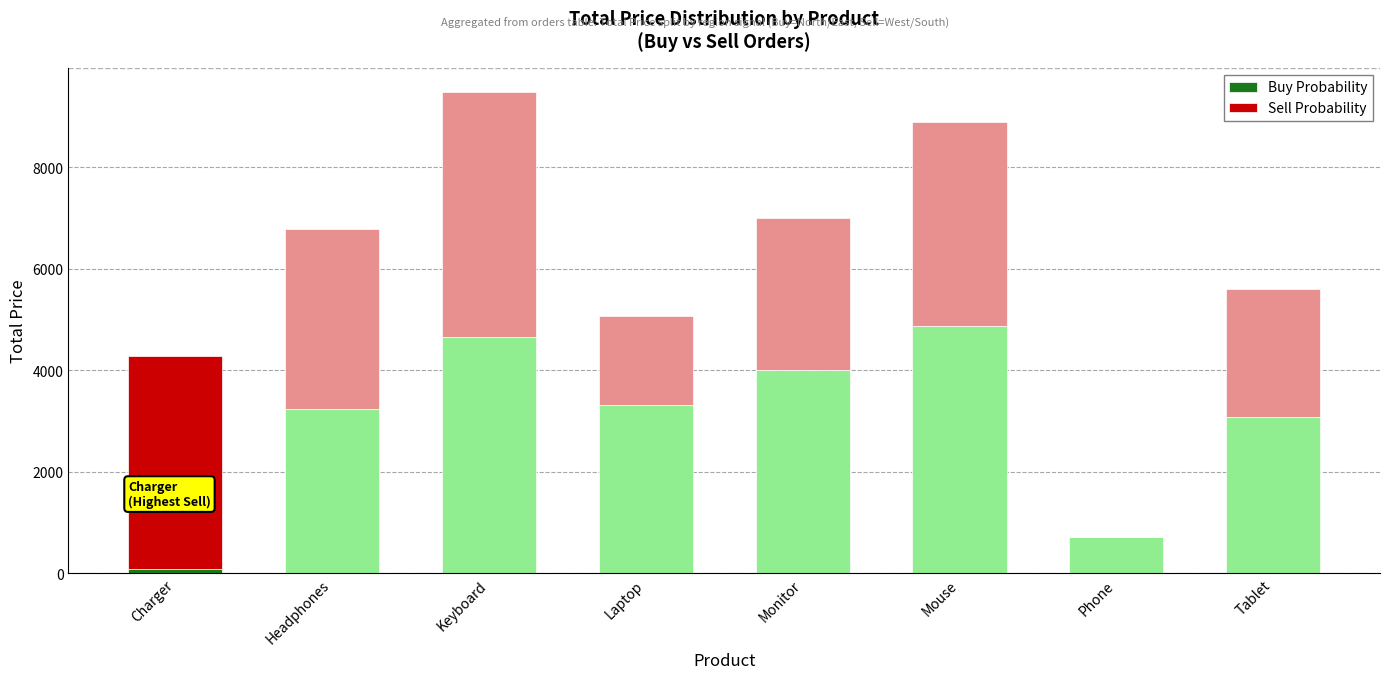

Reading left to right, list the values for the Buy Probability series.

Charger=85	Headphones=3229	Keyboard=4666	Laptop=3323	Monitor=4007	Mouse=4865	Phone=711	Tablet=3090